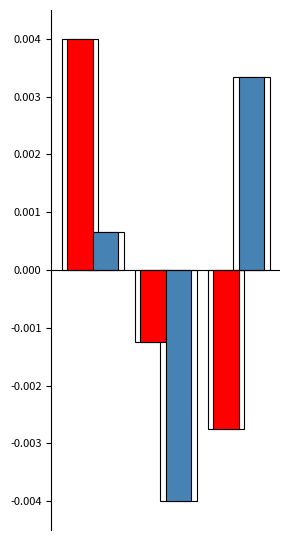

Is it true that Precio $/Kg (norm) equals 0.0 at 0?

False